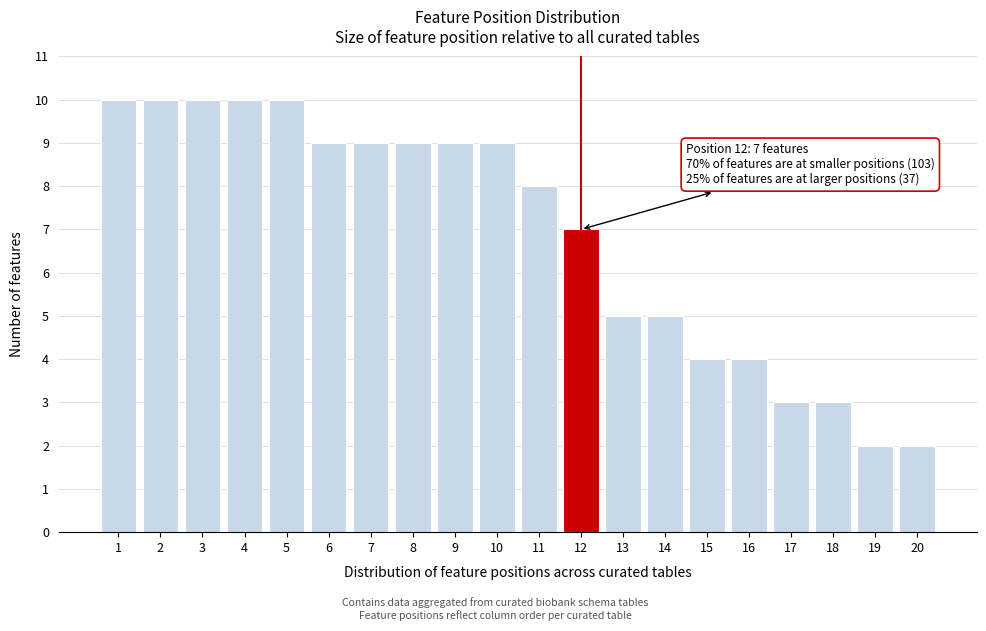

Reading left to right, what are all the values shown in this chart?

10	10	10	10	10	9	9	9	9	9	8	7	5	5	4	4	3	3	2	2